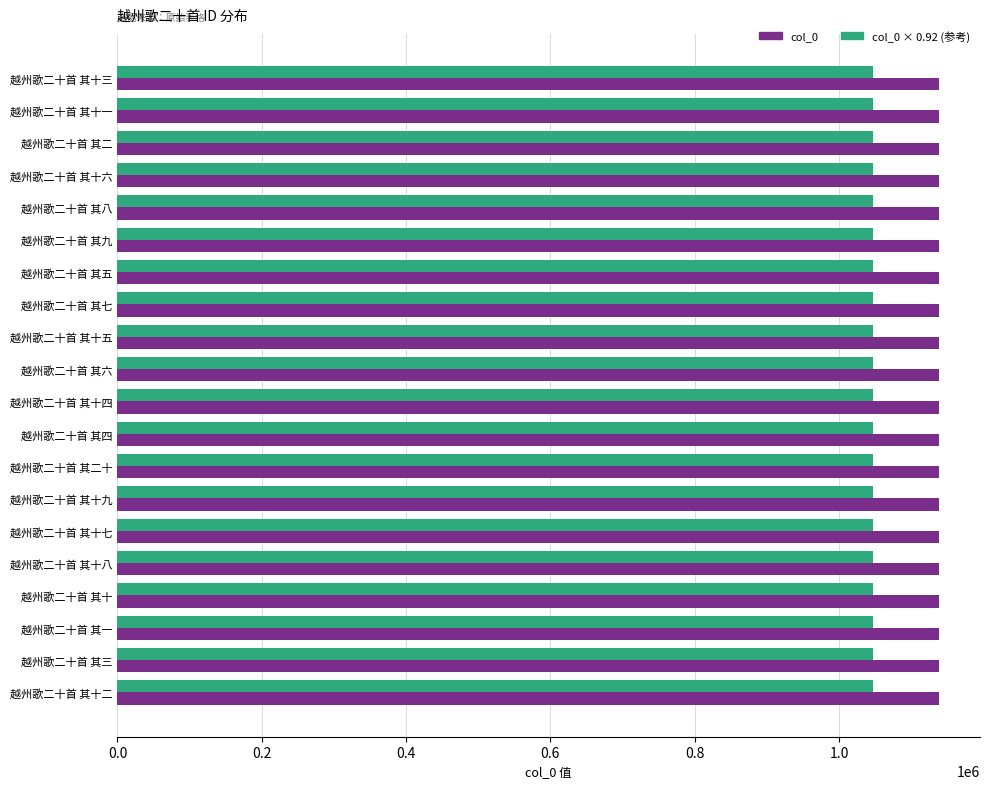

Which series has the largest total across all categories?

col_0